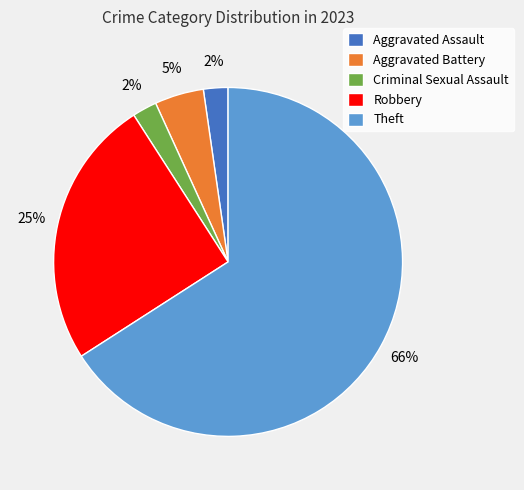

Is Theft the majority of the pie?

Yes